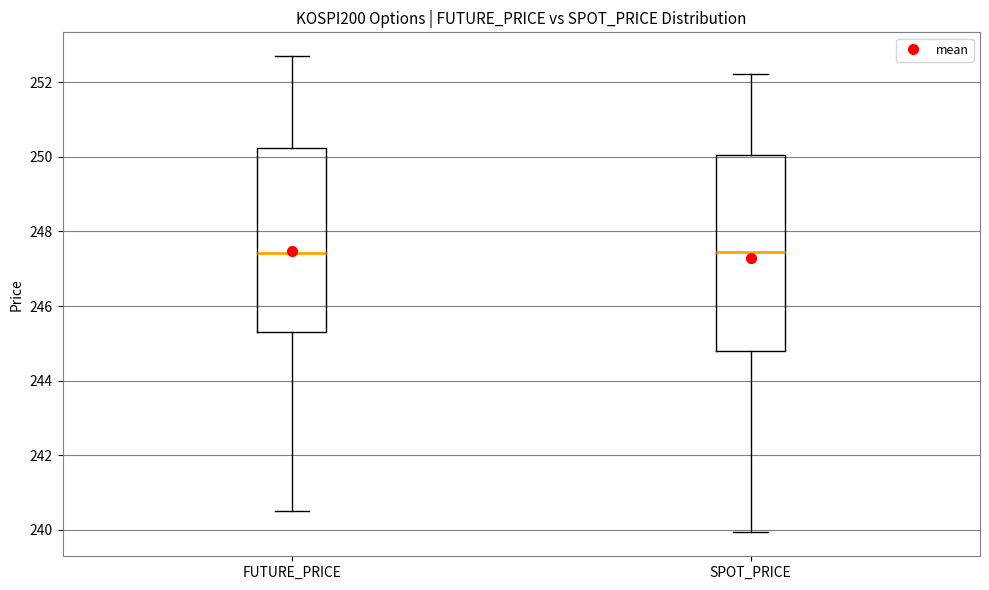

Comparing the boxes themselves (not the whiskers), which one is the tallest?

SPOT_PRICE